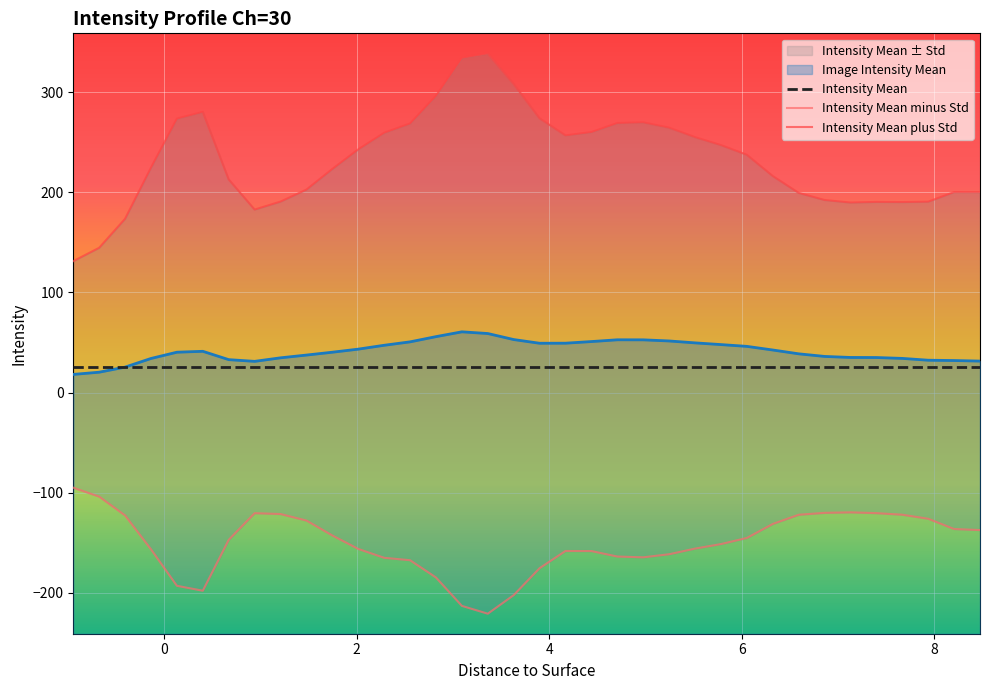

How many values in the Intensity Mean minus Std series exceed -147?

17